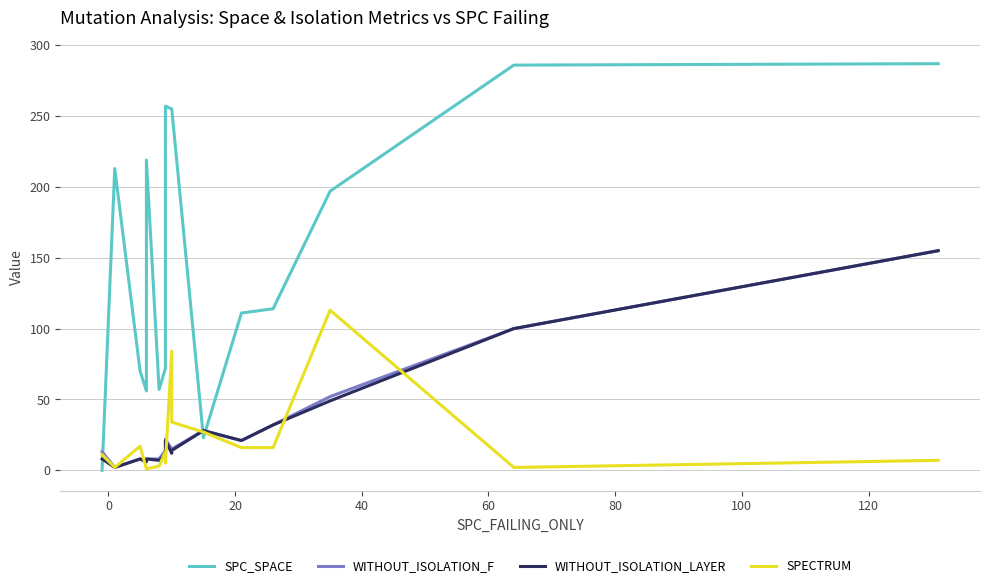

How many data points in WITHOUT_ISOLATION_LAYER are less than 14?

8